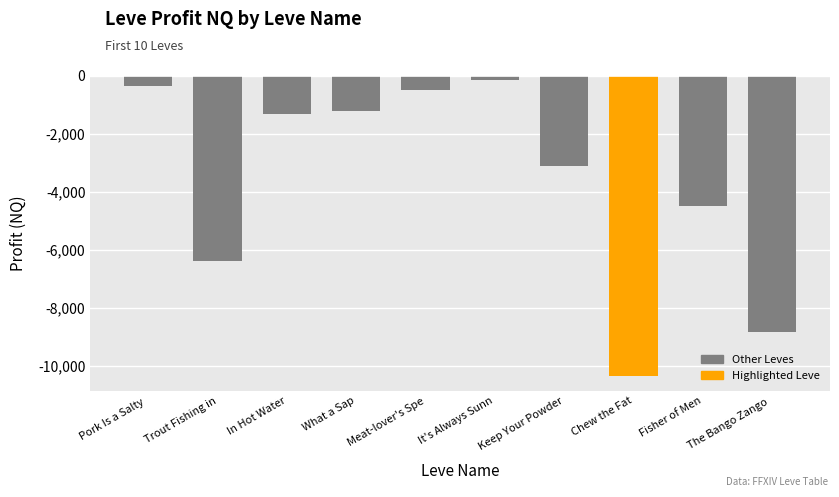

The chart shows a value of -144.5 at It's Always Sunn. True or false?

True